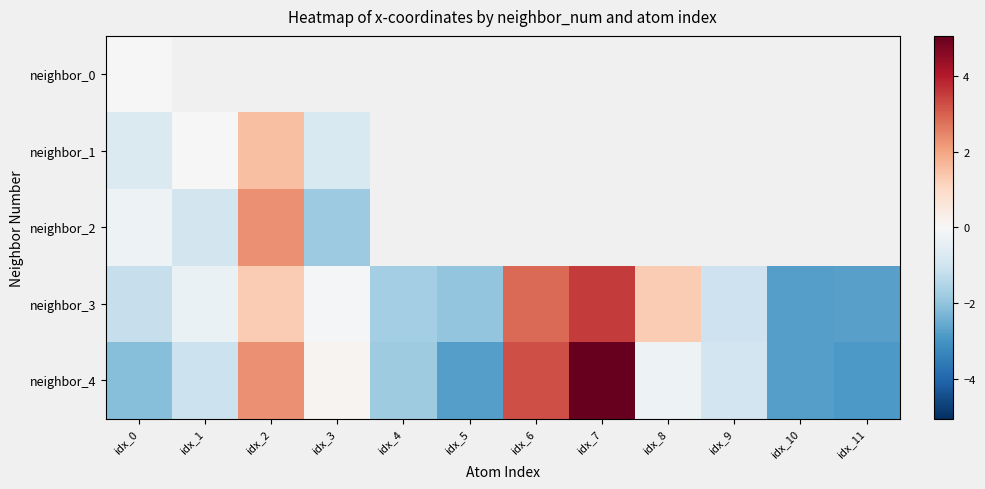

Is the value of neighbor_3 at idx_5 greater than the value of neighbor_2 at idx_9?

No